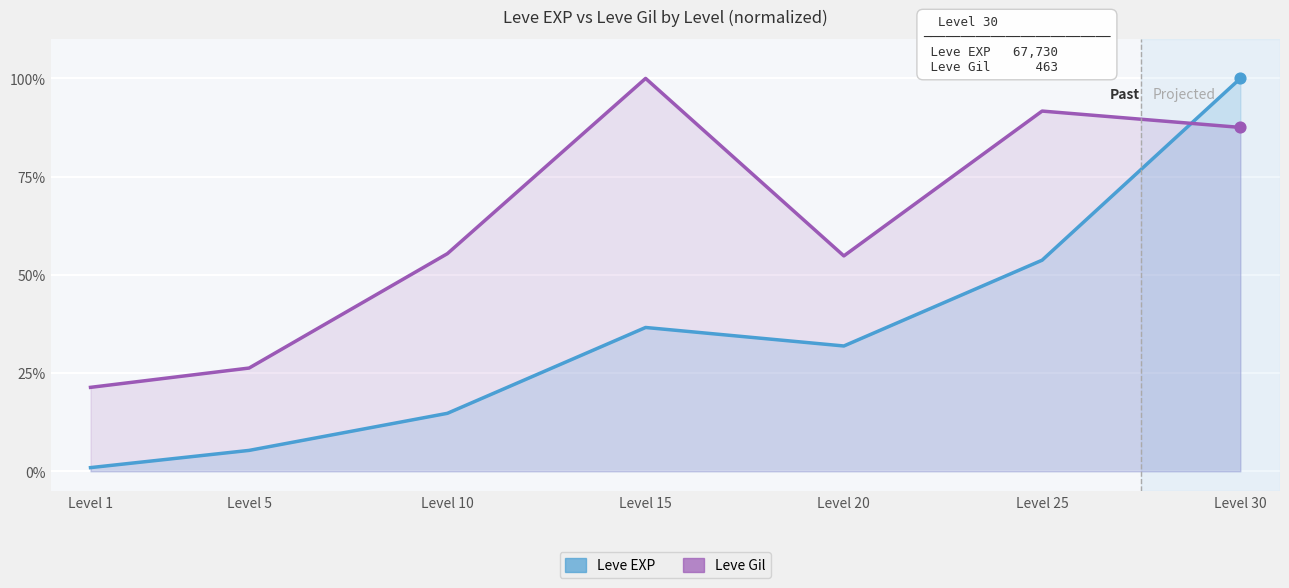

Which series reaches the maximum Y coordinate?

Leve EXP